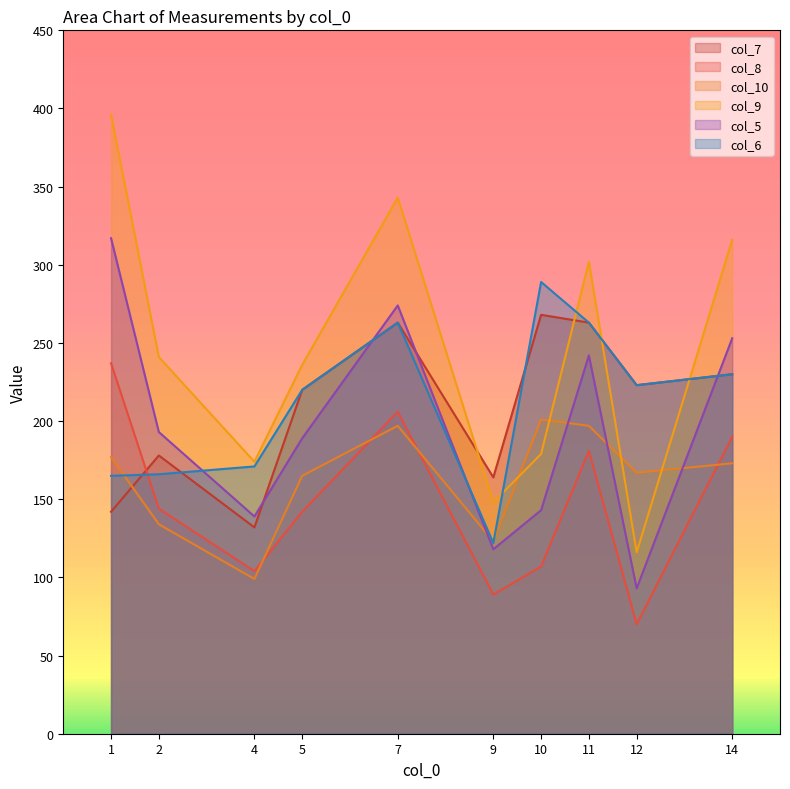

What is the value of the col_10 point at the 10th from the left?

173